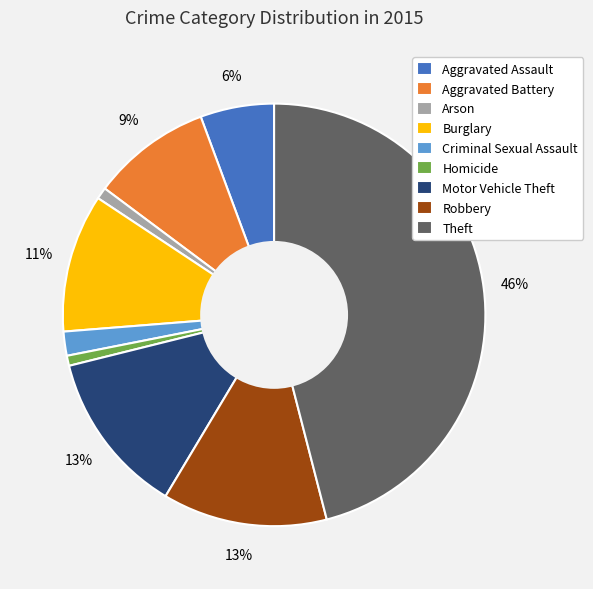

To the nearest percent, what portion does Homicide represent?

1%